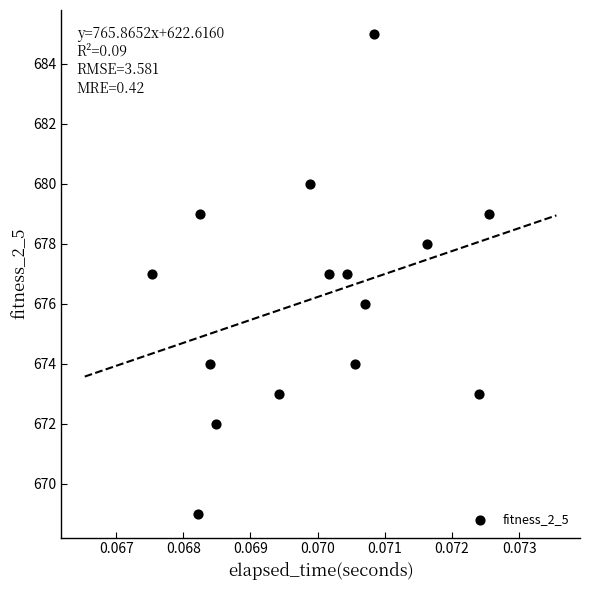

What is the range of Y values (max minus min)?

16